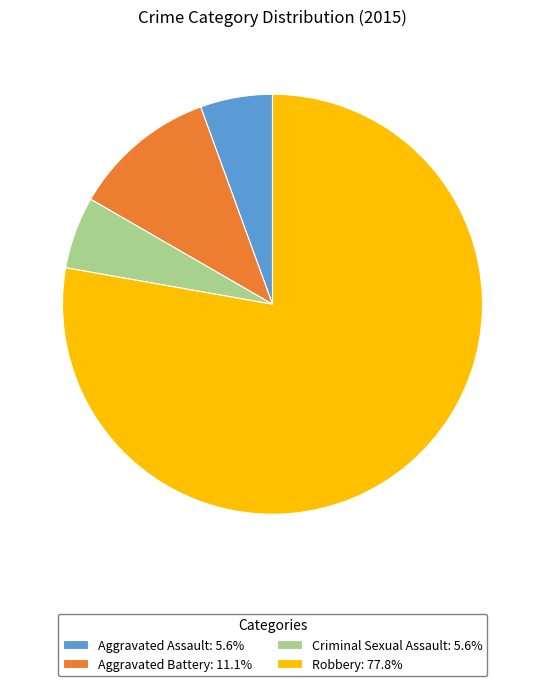

Does Robbery: 77.8% represent more than half of the total?

Yes